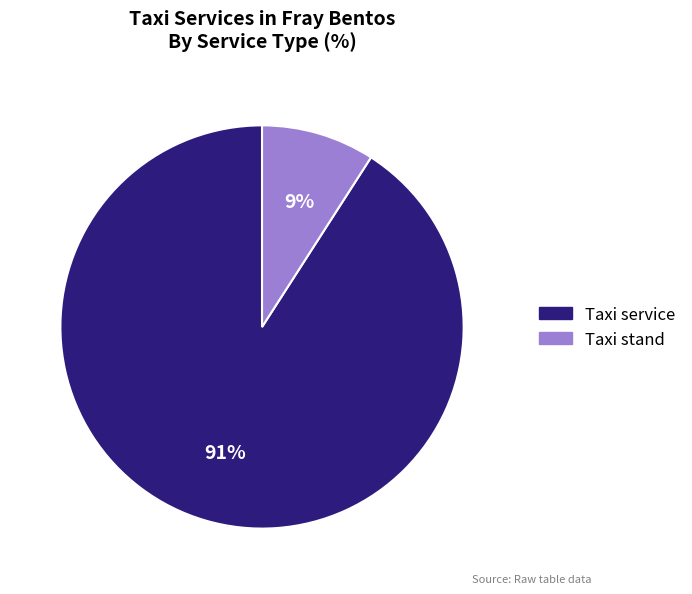

To the nearest percent, what is the average slice percentage?

50%